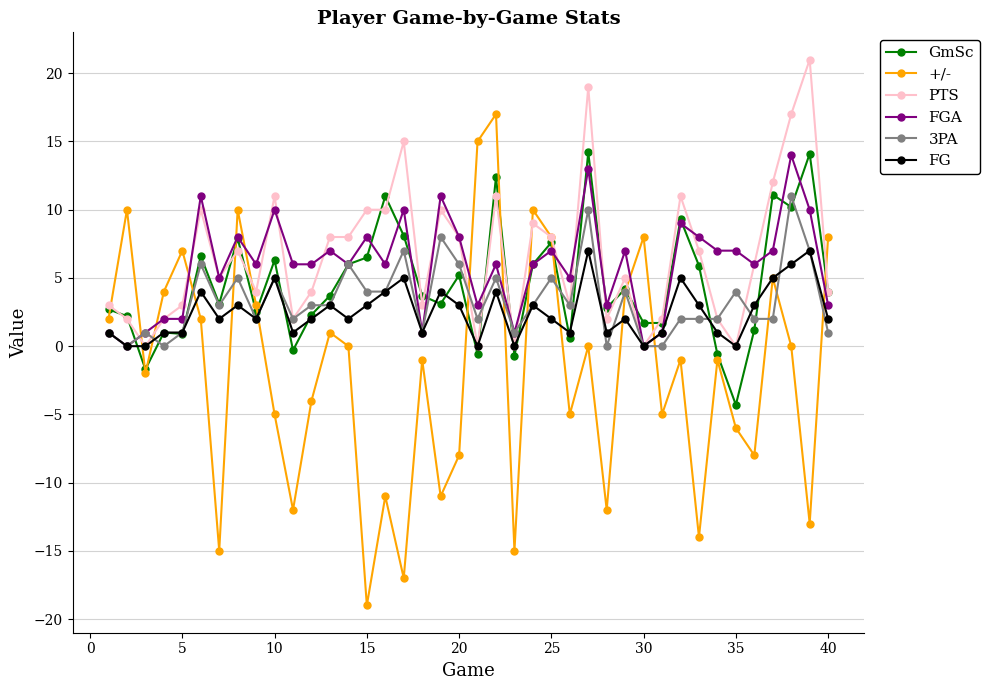

What is the lowest value of the +/- series?

-19.0